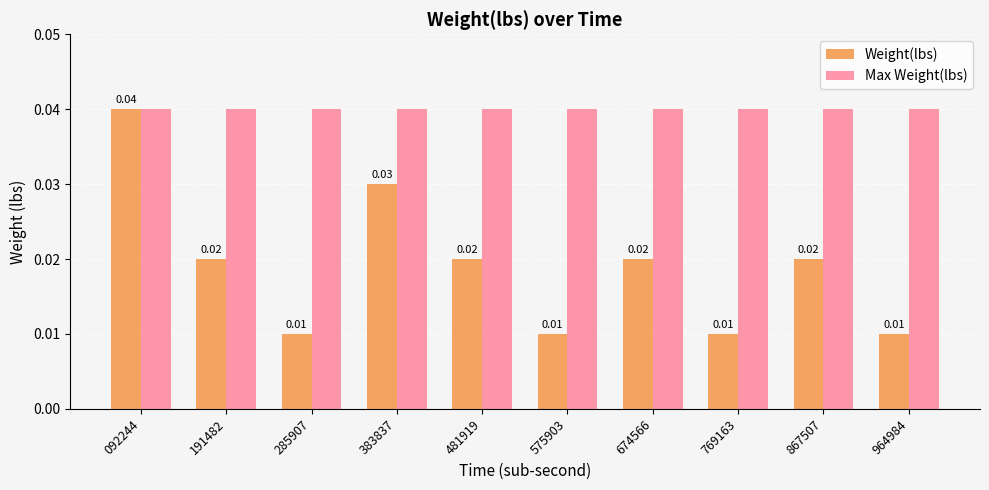

How many bars are there in each group?

2